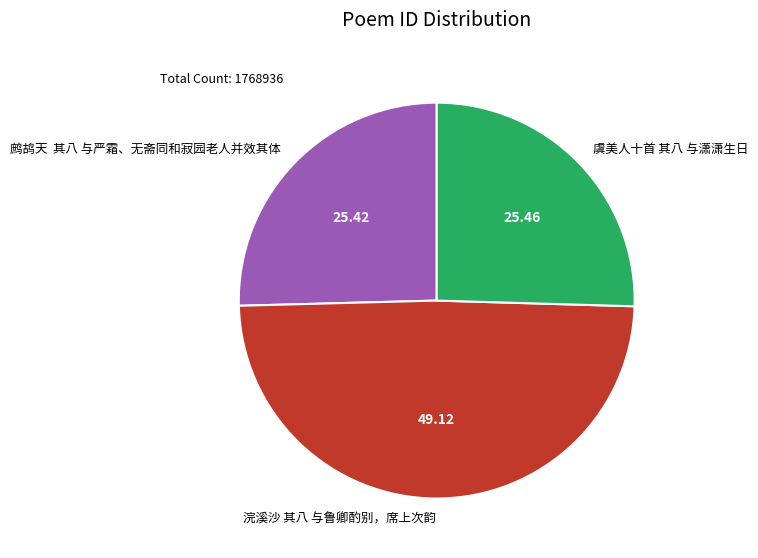

What is the largest slice in the pie chart?

浣溪沙 其八 与鲁卿酌别，席上次韵